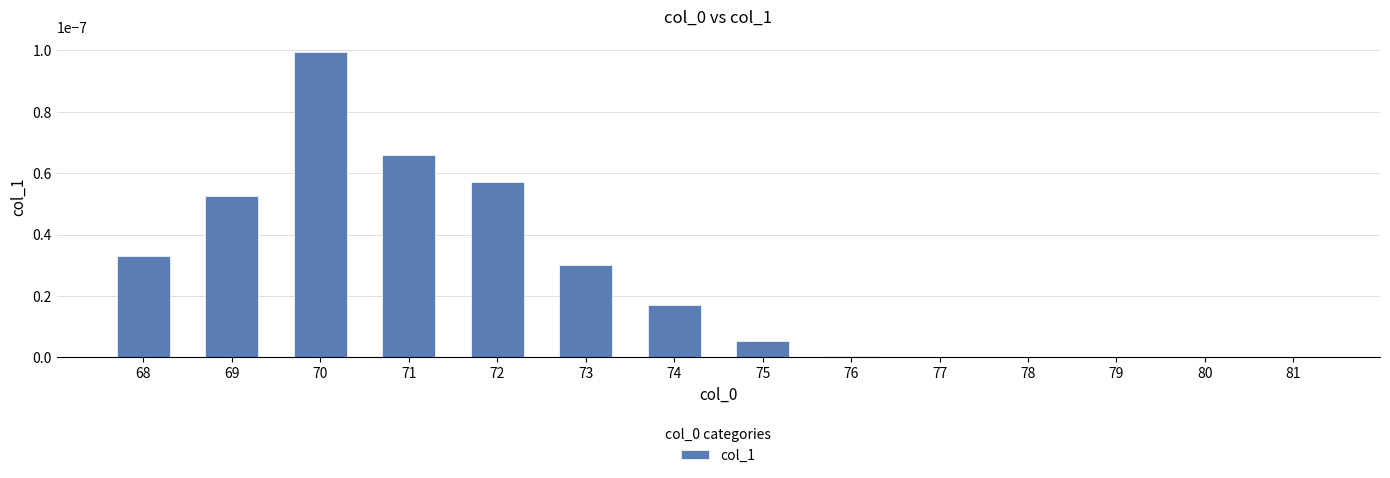

Count the number of data series in this chart.

1